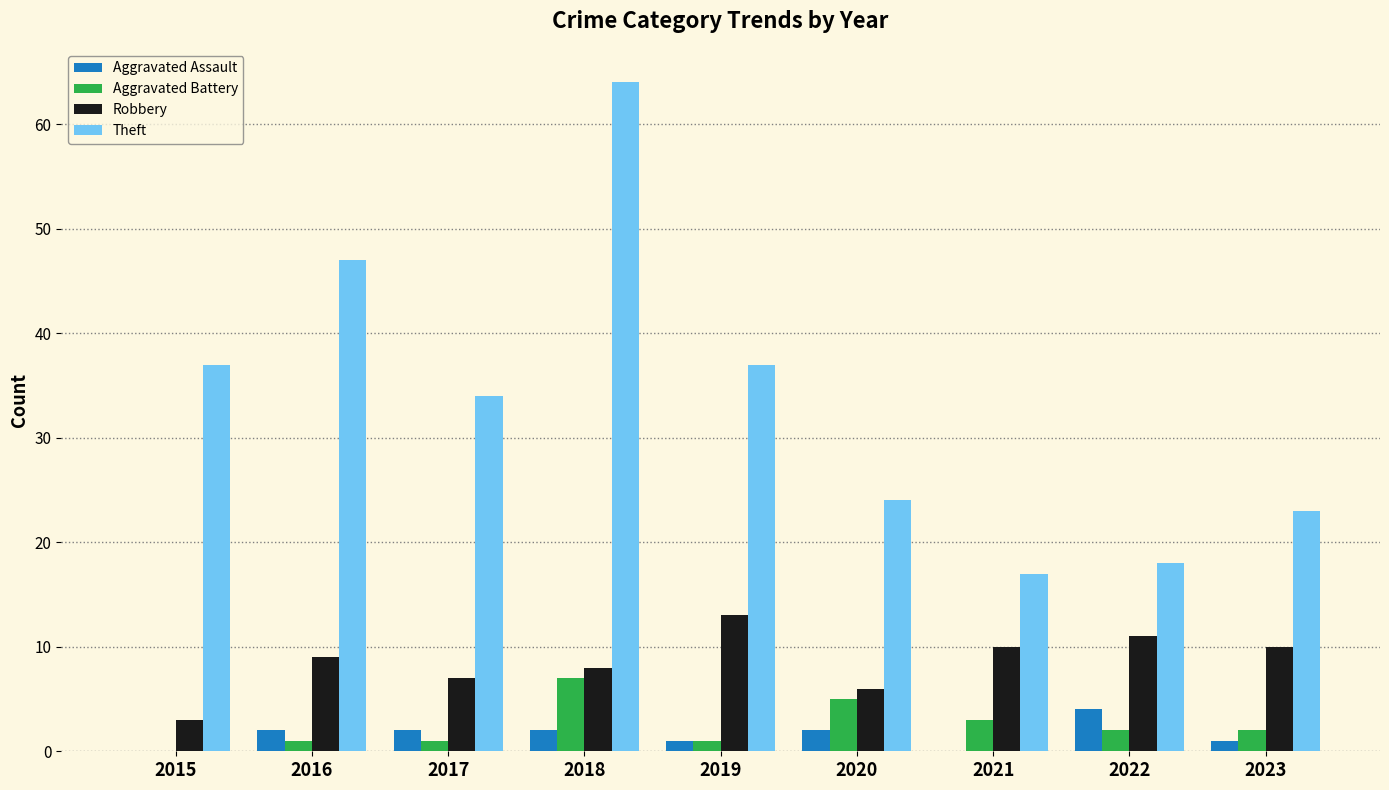

Is it true that Robbery equals 3 at 2015?

True